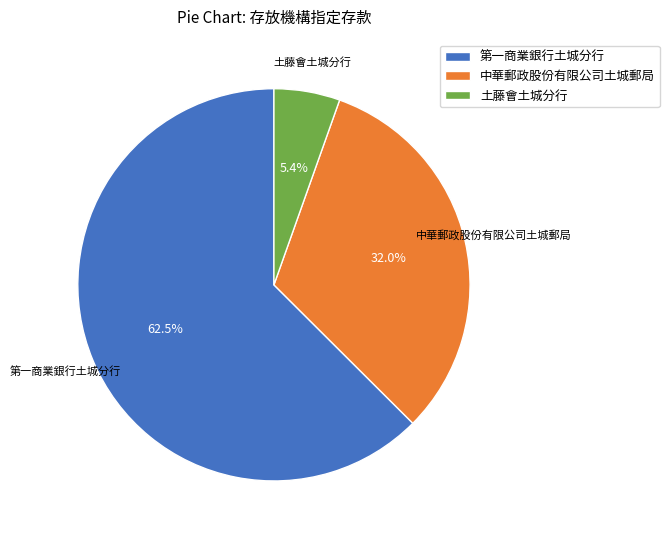

Rank the categories by value from lowest to highest.

土藤會土城分行, 中華郵政股份有限公司土城郵局, 第一商業銀行土城分行